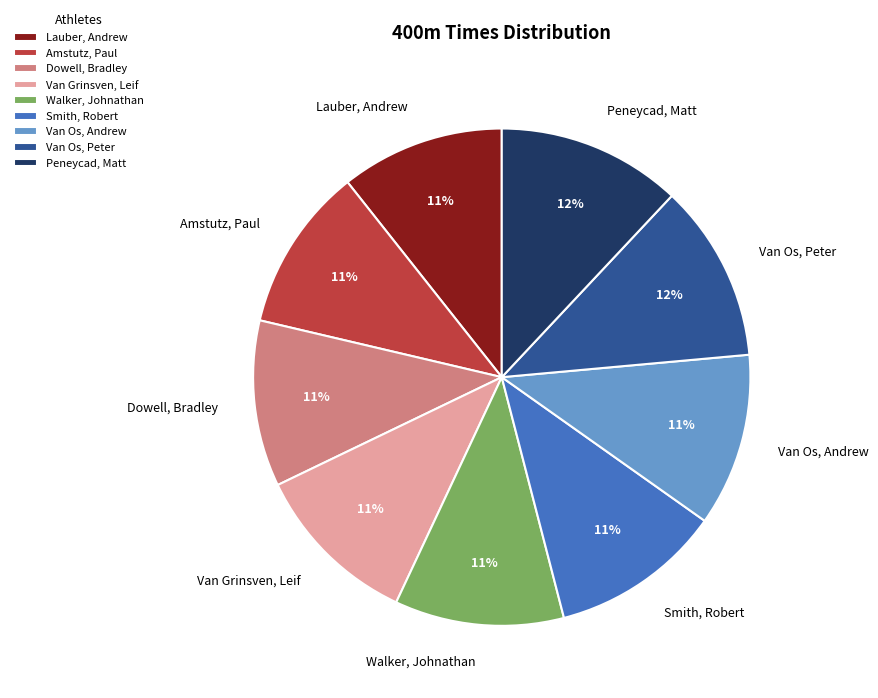

Approximately how many times larger is the value at Amstutz, Paul compared to Lauber, Andrew?

1.0